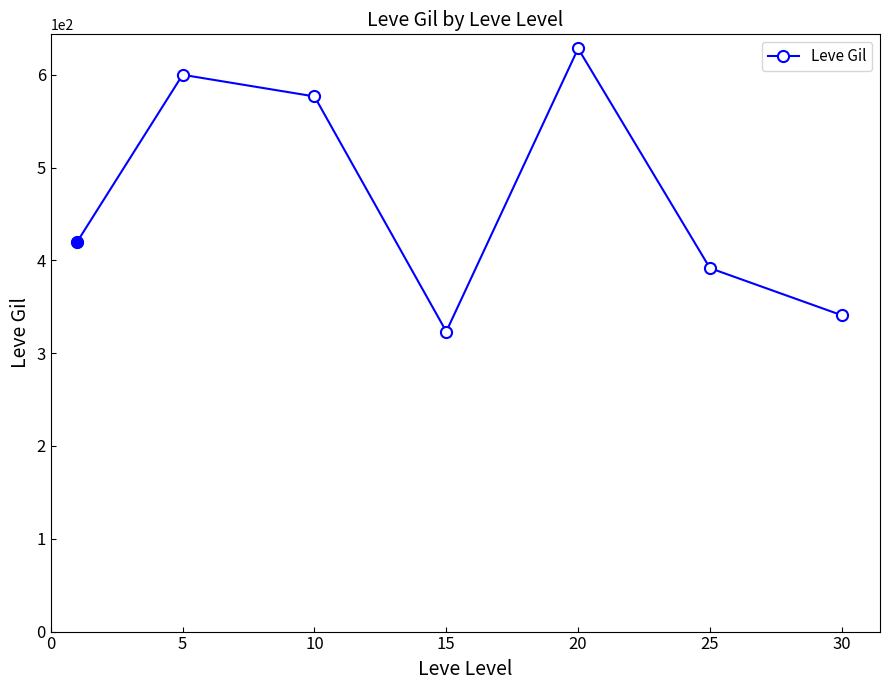

How many interior local valleys (lower than both neighbors) does the data have?

1